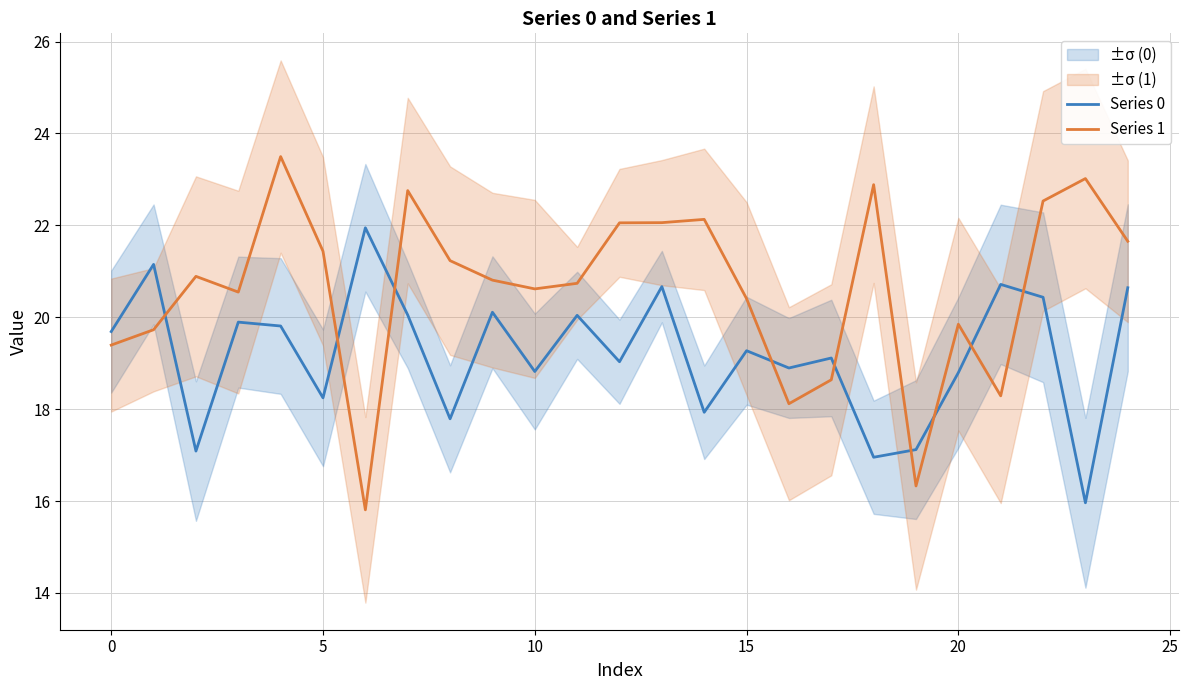

What is the maximum value shown in the chart?

23.5